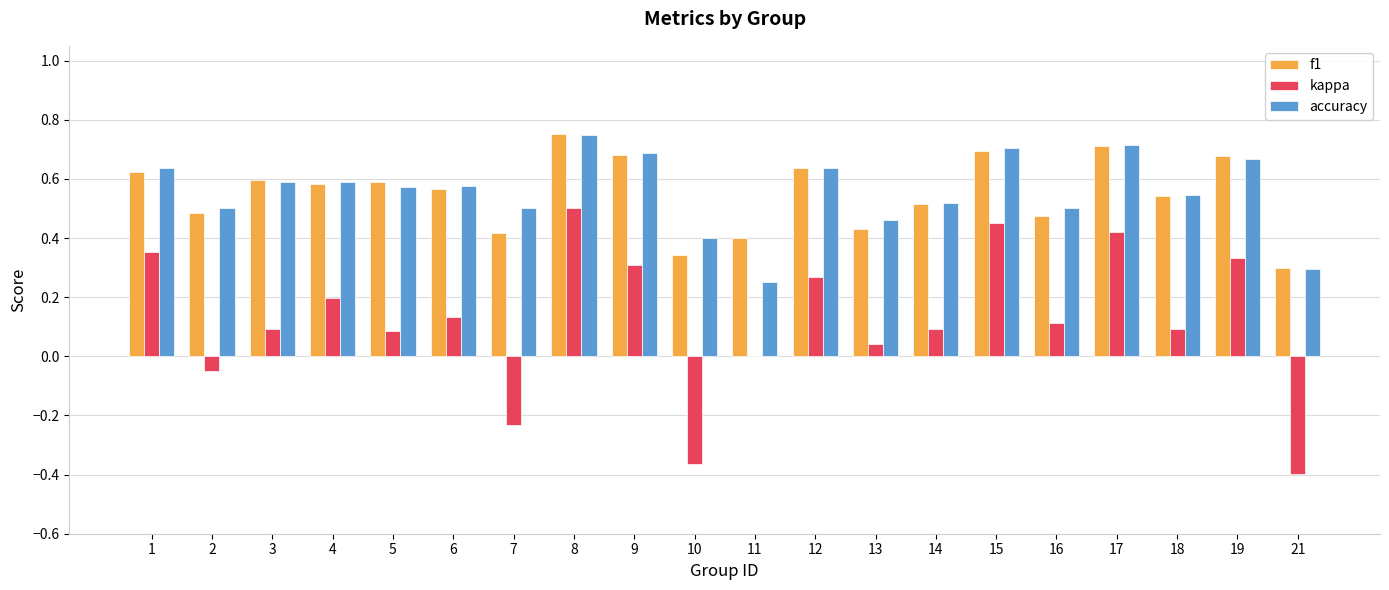

At which category is the sum across all series the highest?

8